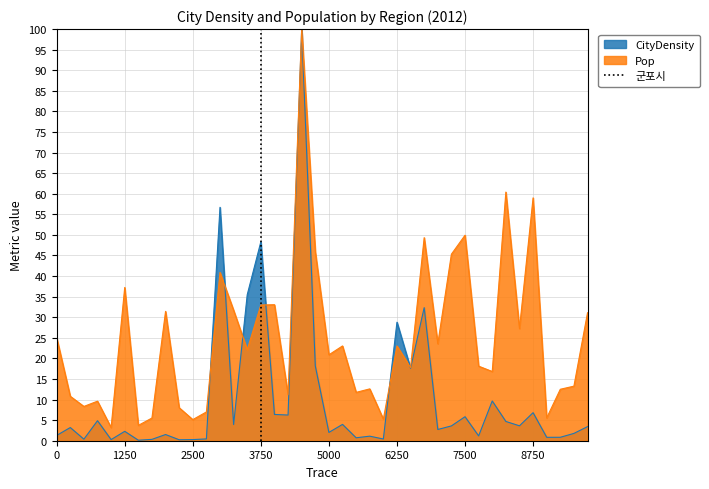

What is the highest value of the Pop series?

100.0